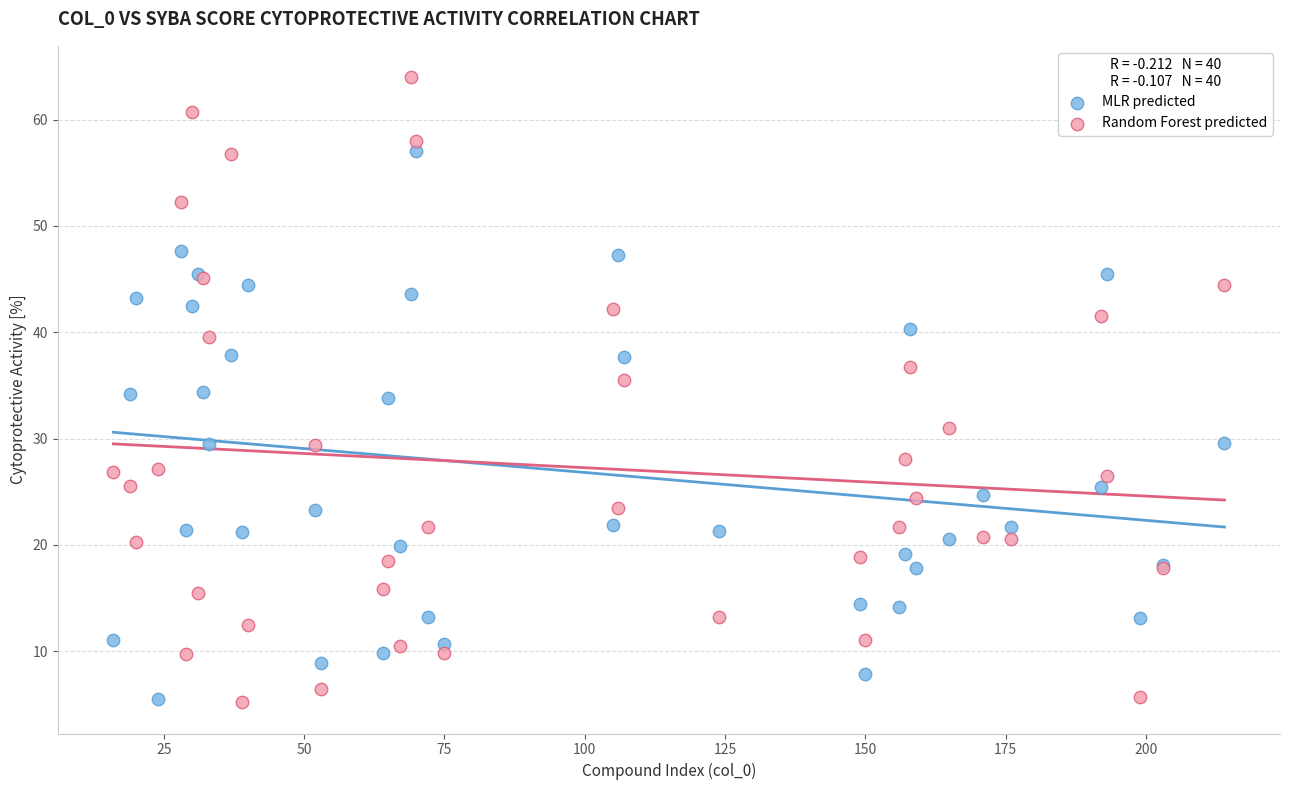

Which series has the largest Y range (max minus min)?

Random Forest predicted